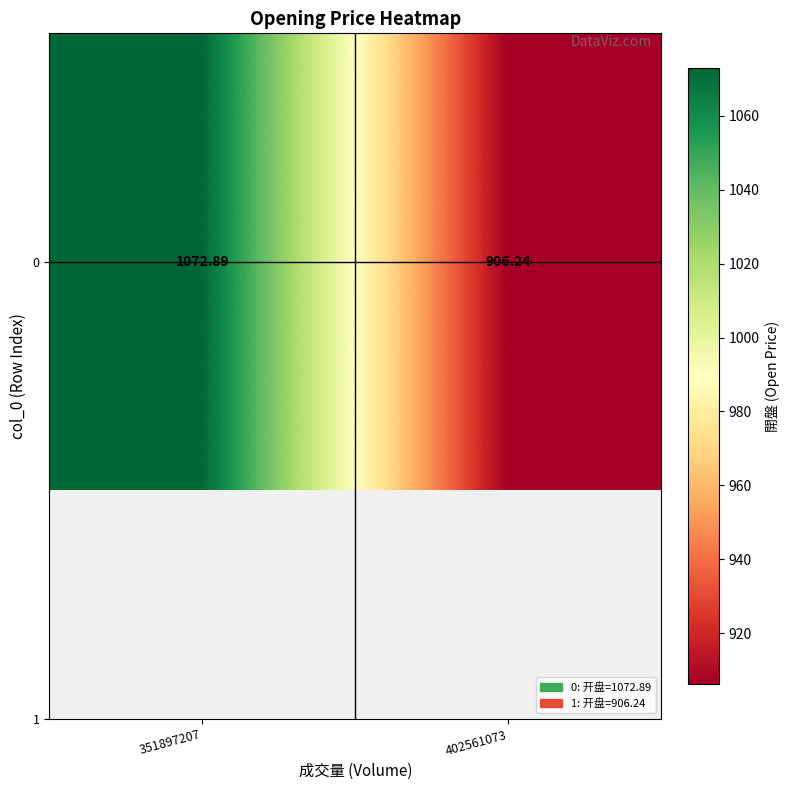

The value at 402561073 is 321.2. True or false?

False